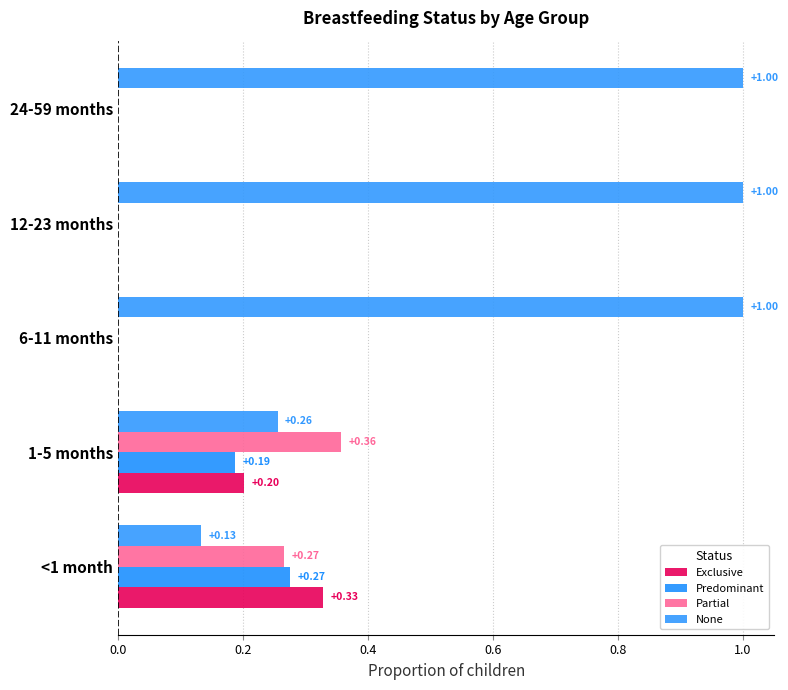

Which series has the widest spread of values?

None